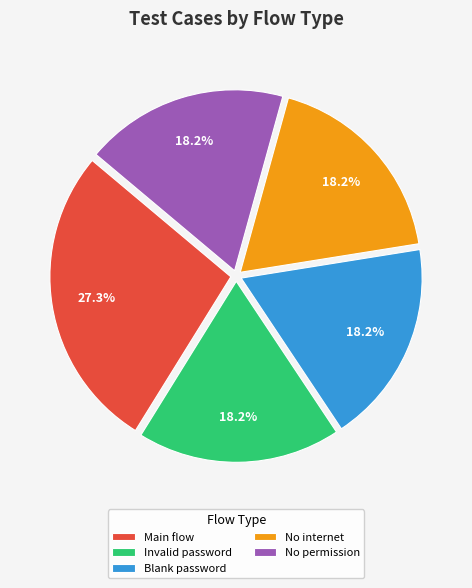

True or false: No internet accounts for 11% of the total.

False